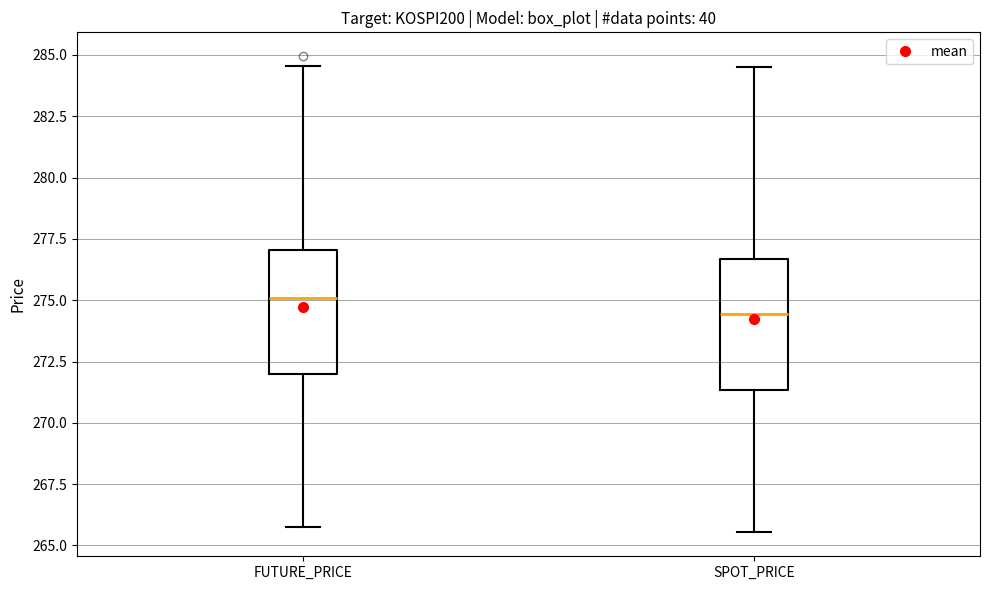

Which box has the highest median line?

FUTURE_PRICE